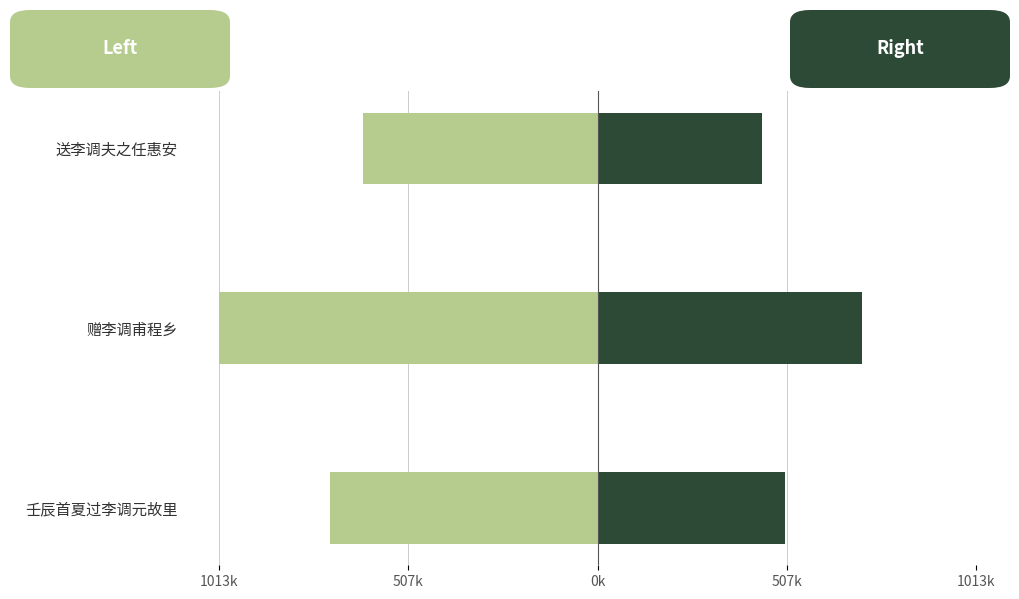

How many bars are there in each group?

2